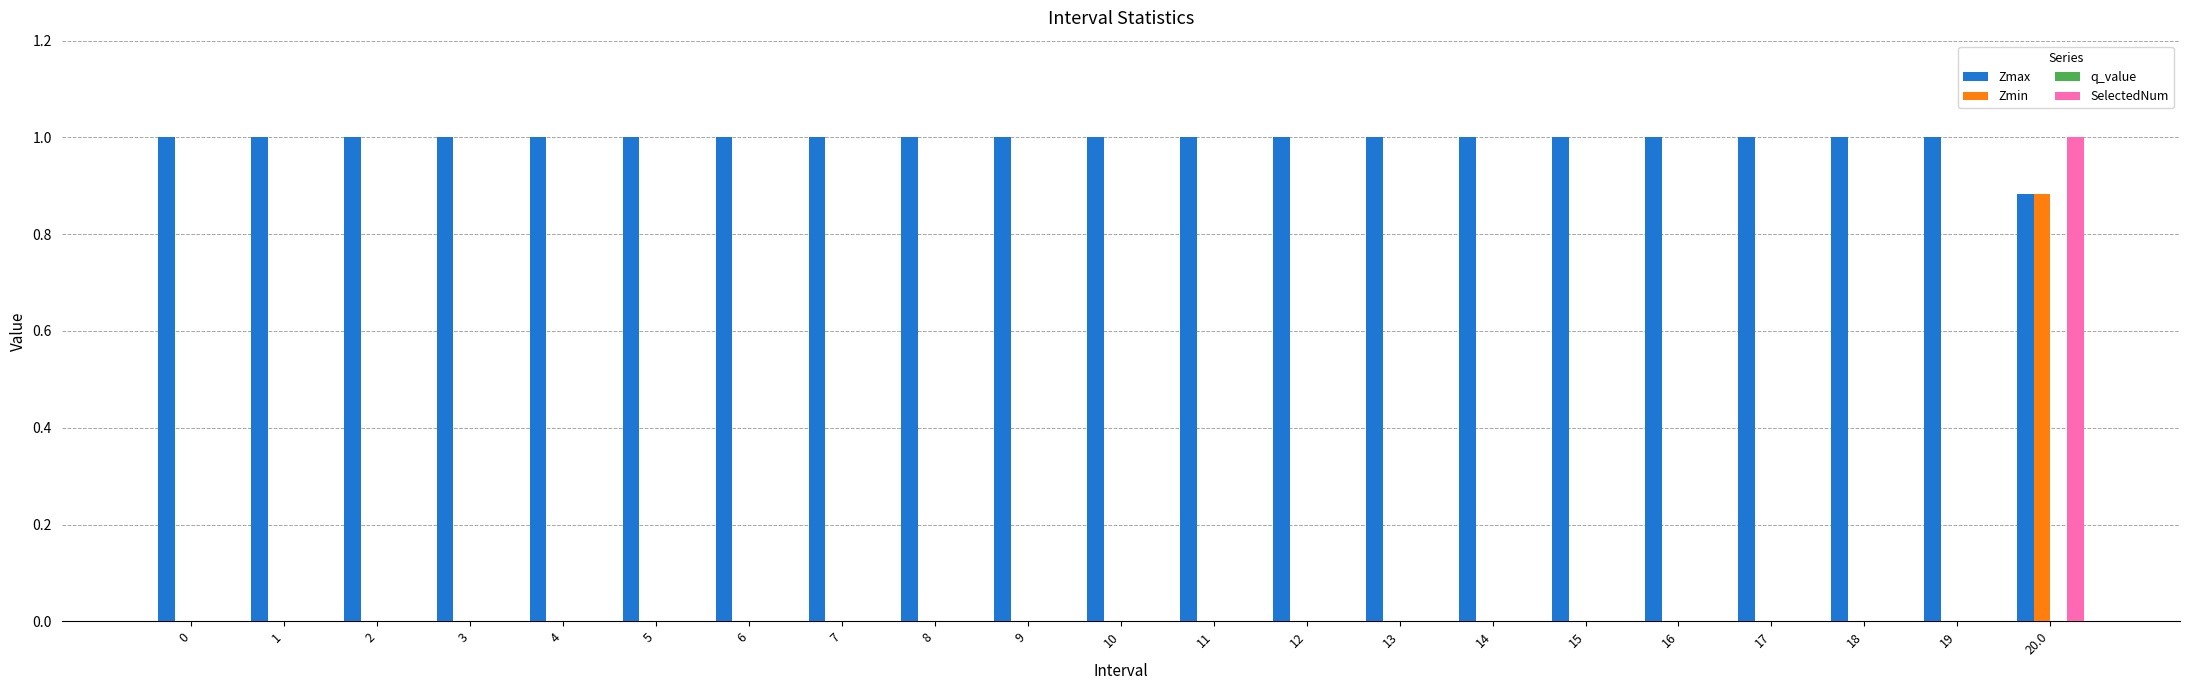

At which category is the sum across all series the highest?

20.0